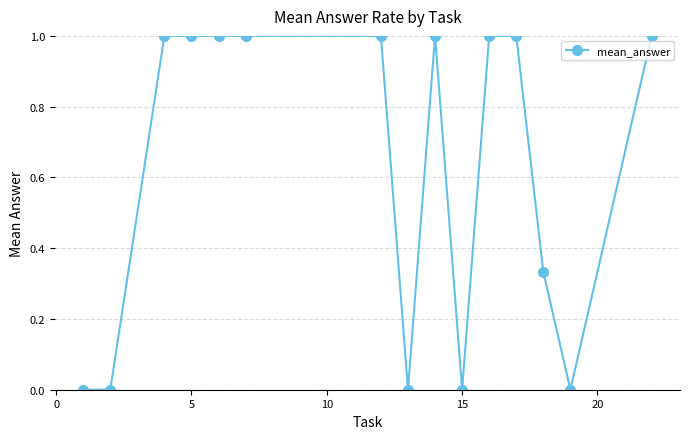

How many data points are less than 1?

6